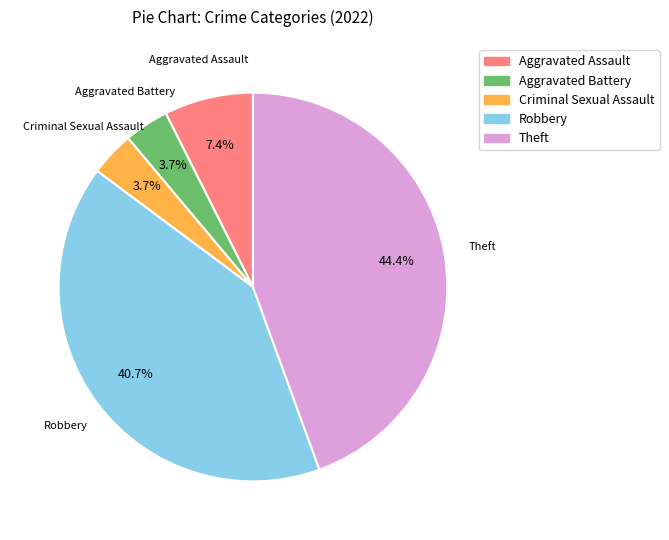

Does Aggravated Assault represent more than half of the total?

No